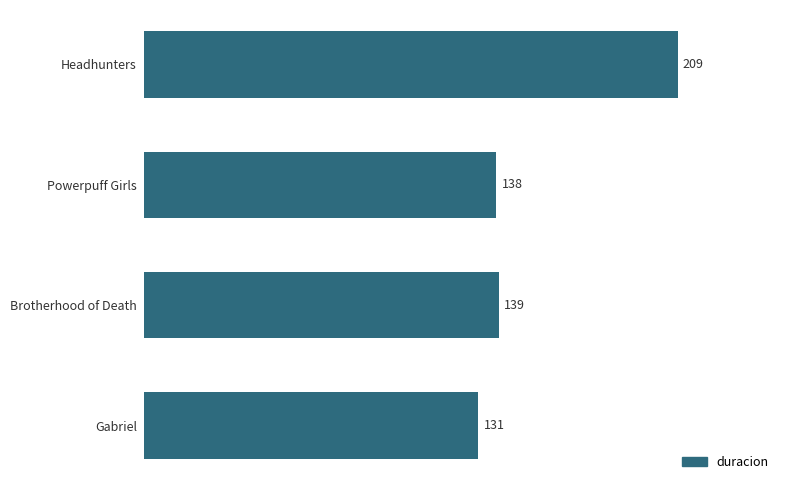

What is the change in value from Brotherhood of Death to Gabriel?

-8